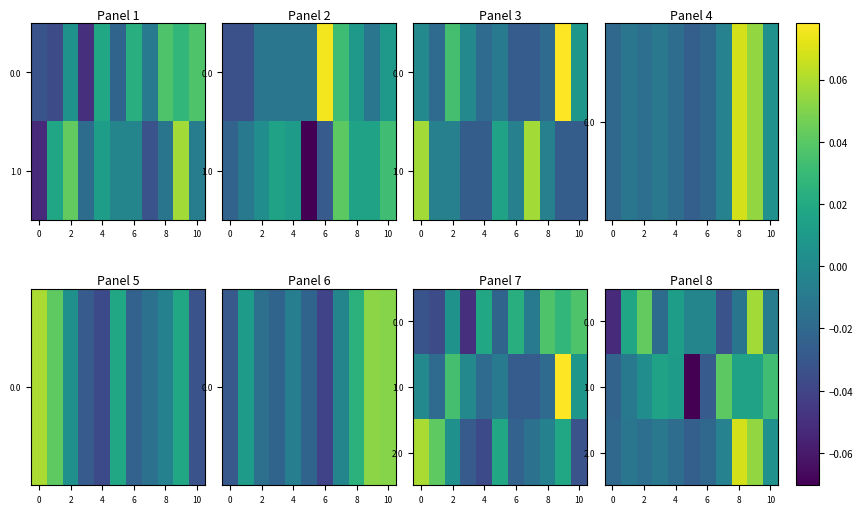

How many values in the 0.0 series exceed 0?

4